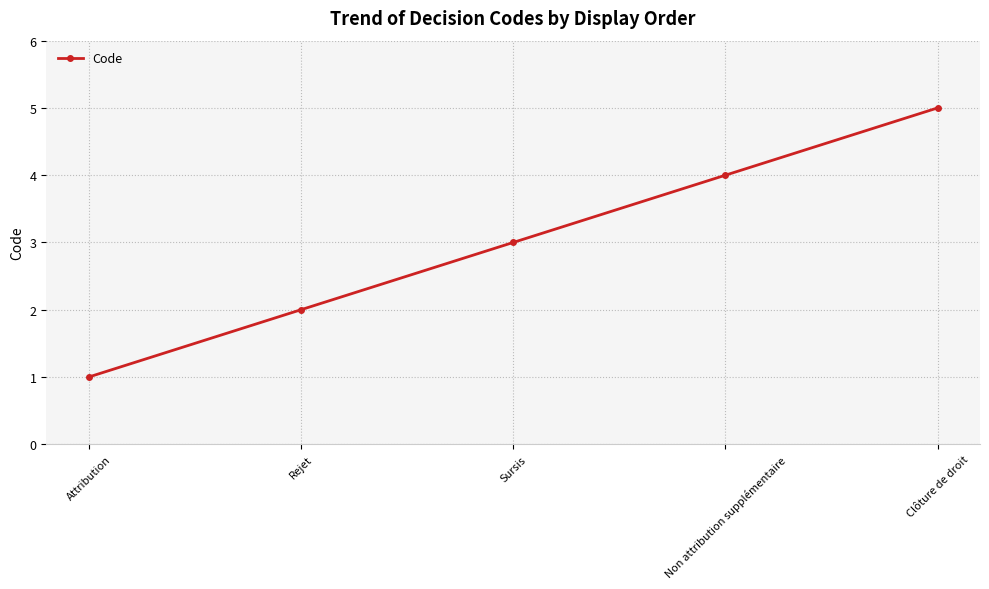

How many data points are less than 3?

2